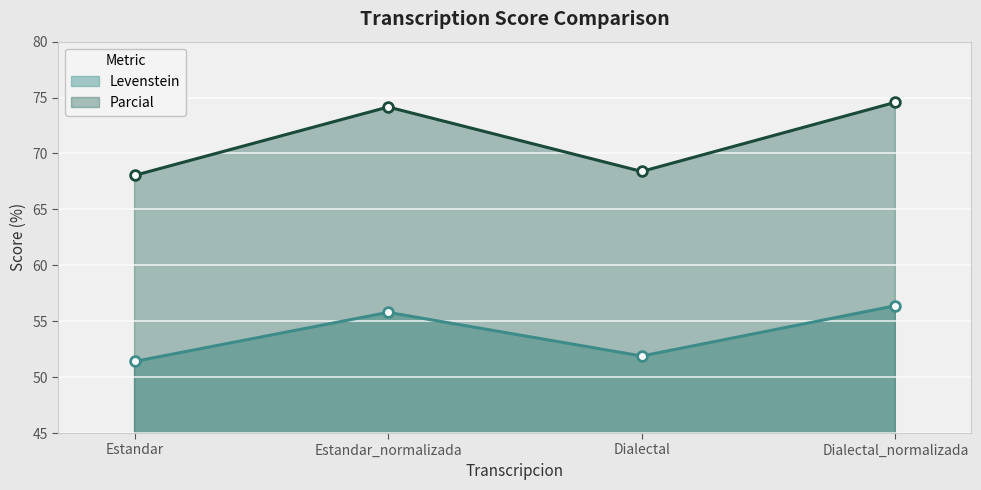

True or false: Parcial and Levenstein cross at least once.

False